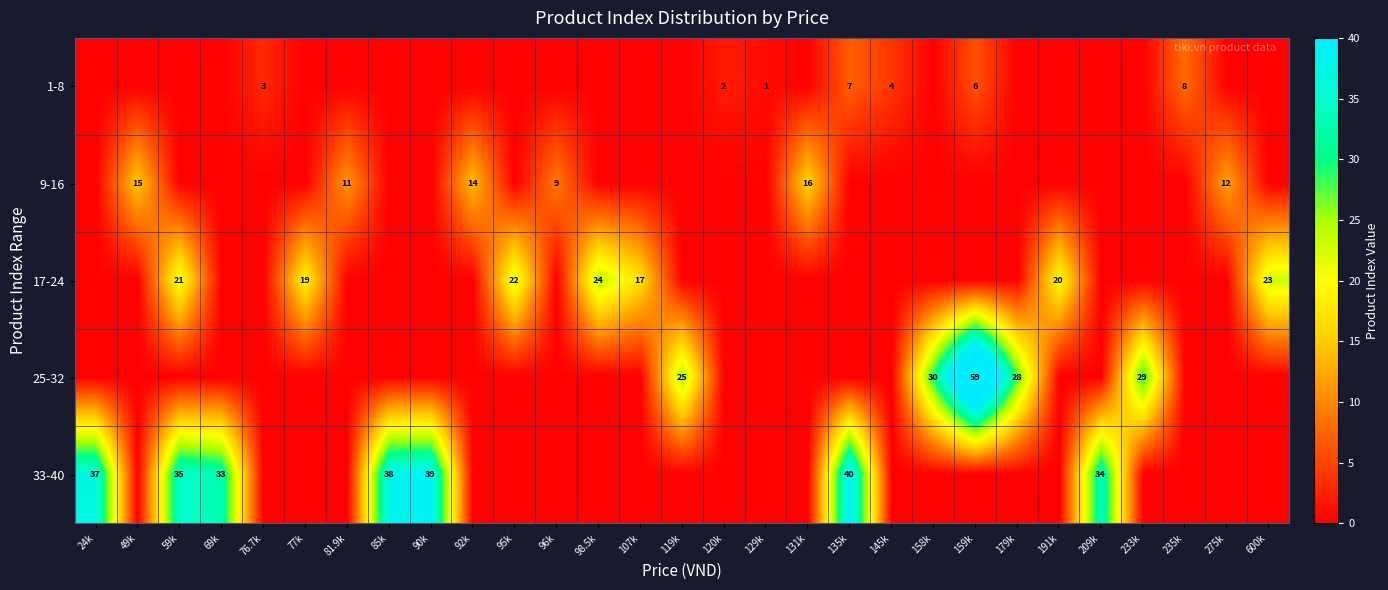

The value of 17-24 at 191k is 20. True or false?

True